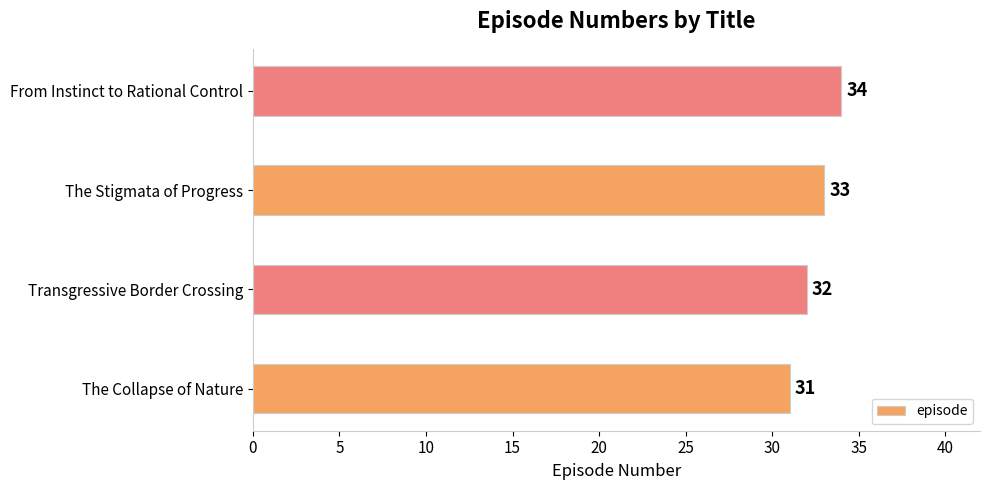

What is the change in value from Transgressive Border Crossing to From Instinct to Rational Control?

+2